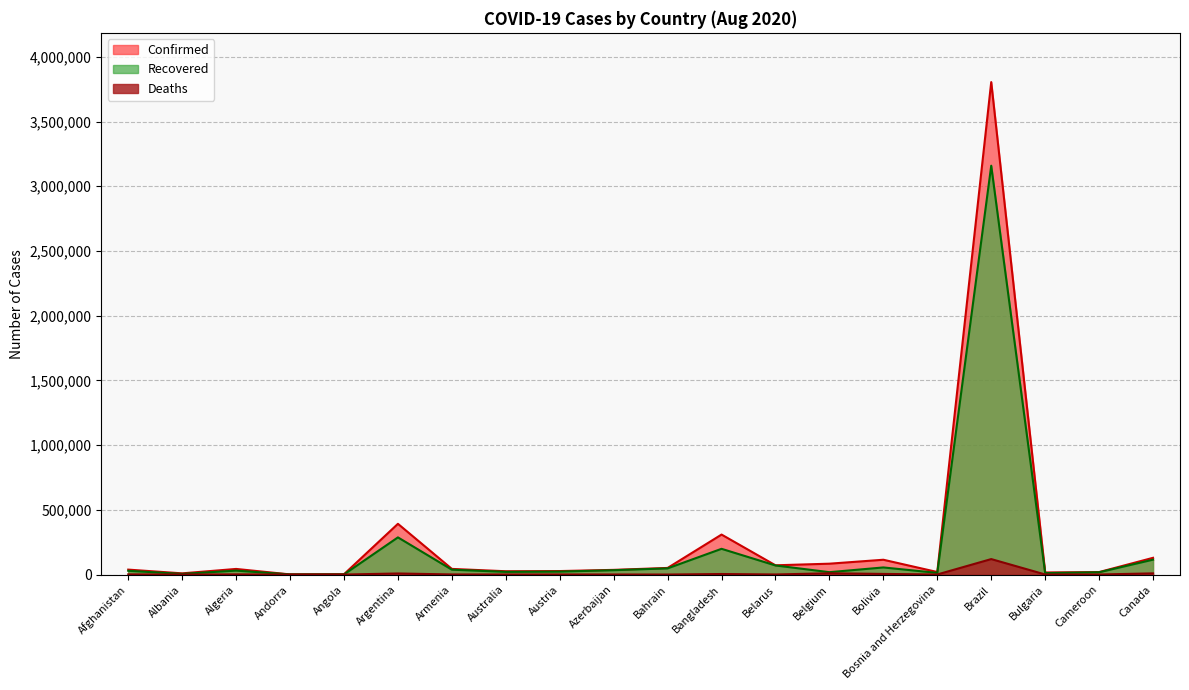

Between Bosnia and Herzegovina and Andorra, which is larger?

Bosnia and Herzegovina